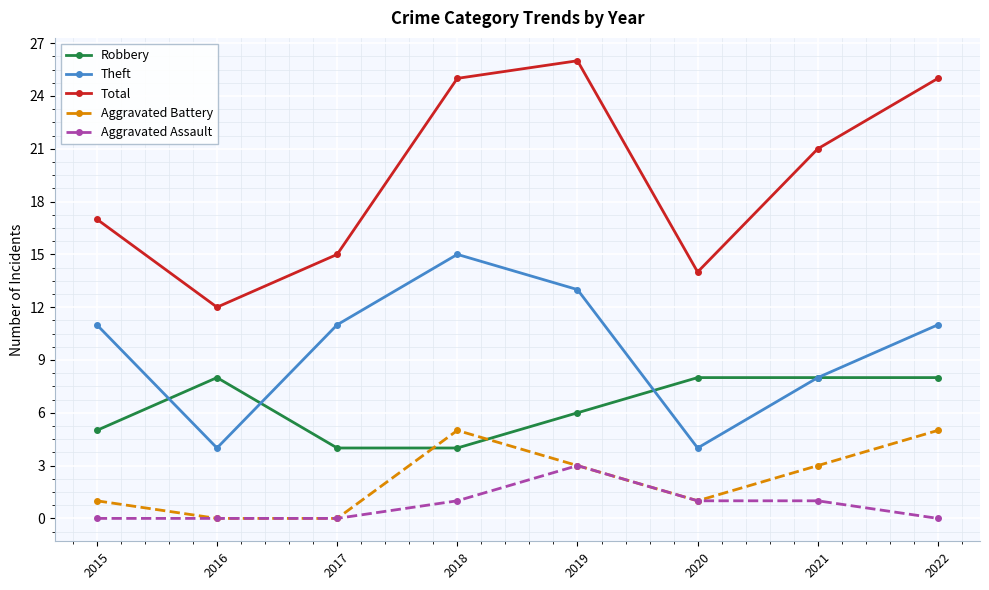

Rank the series by their maximum value, from highest to lowest.

Total, Theft, Robbery, Aggravated Battery, Aggravated Assault